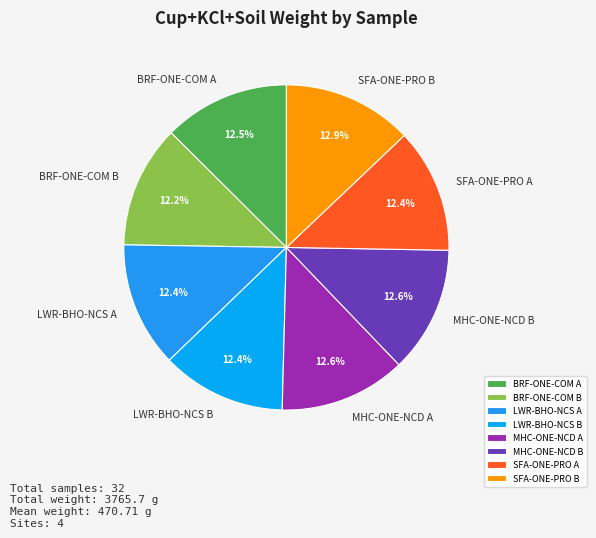

Approximately how many times larger is the value at SFA-ONE-PRO B compared to BRF-ONE-COM A?

1.0